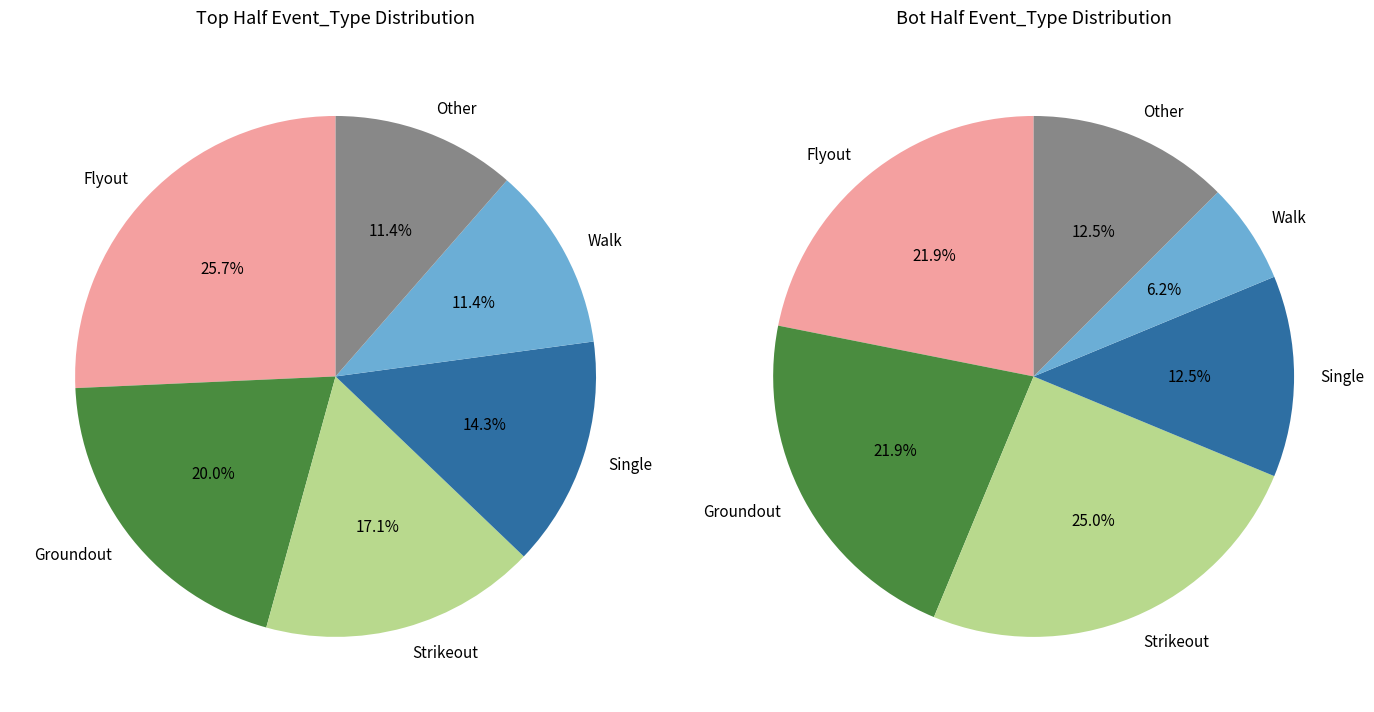

Which has a higher value, Groundout or Walk?

Groundout